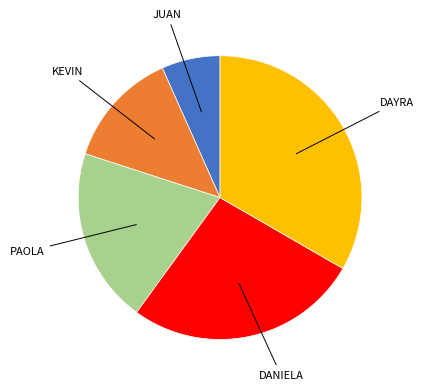

Is there a majority slice in this chart?

No